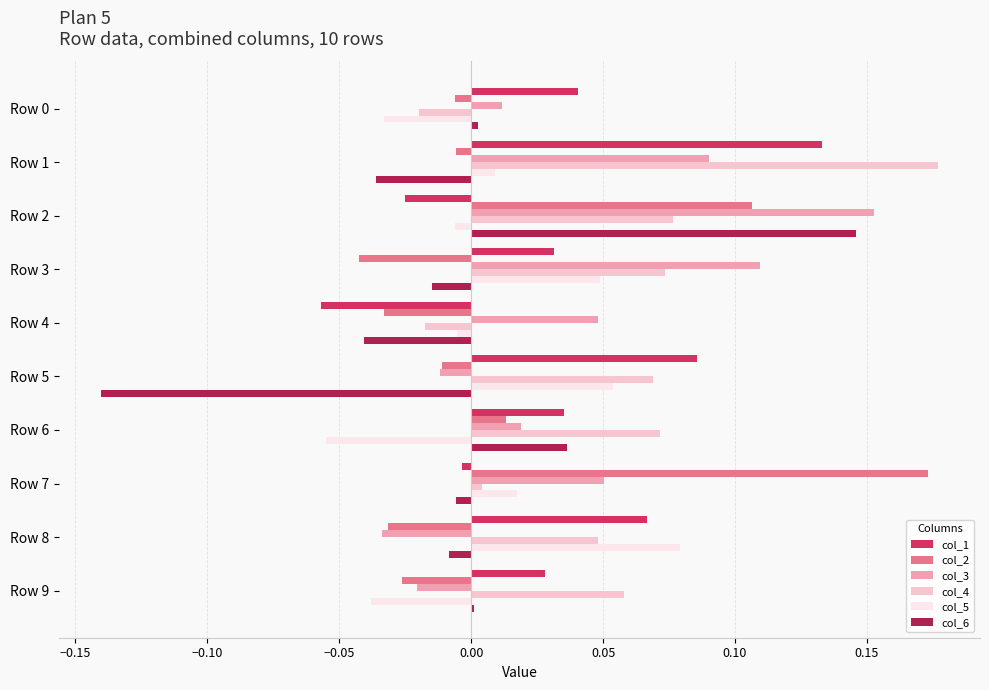

What is the difference between the maximum and minimum values in the col_6 series?

0.3